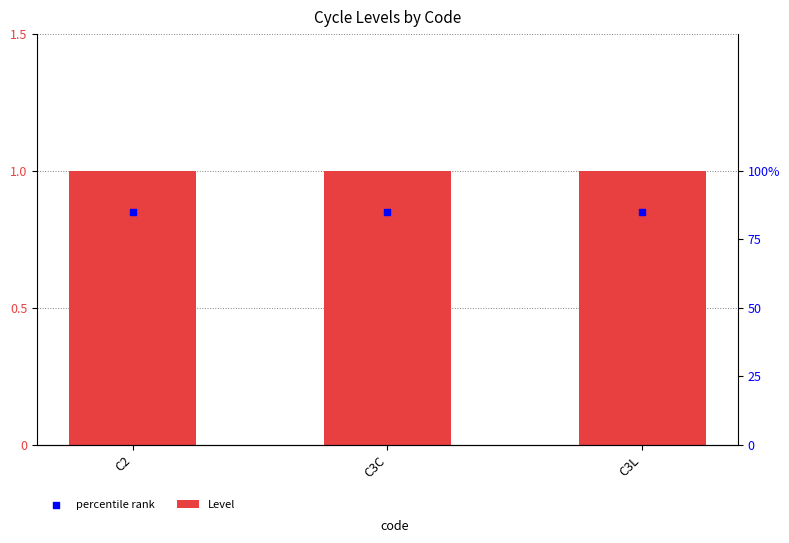

What is the total value across all series at C3L?

1.9